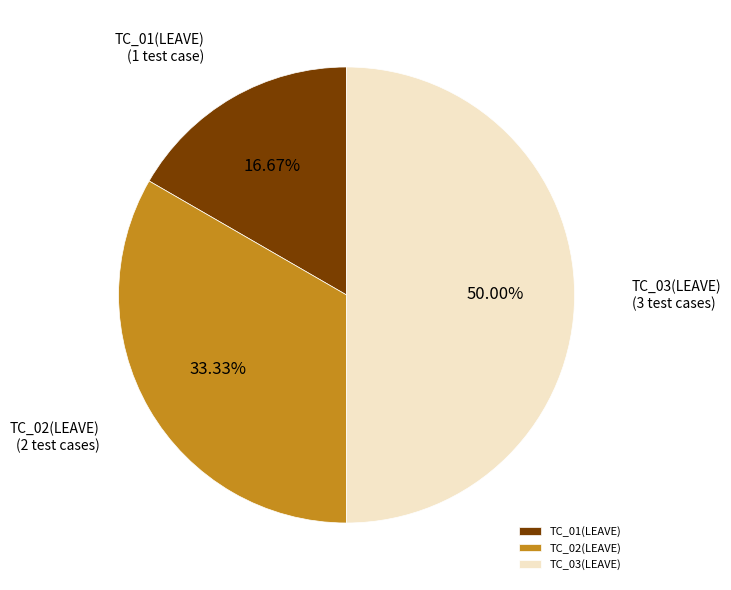

Count the number of slices in the pie.

3